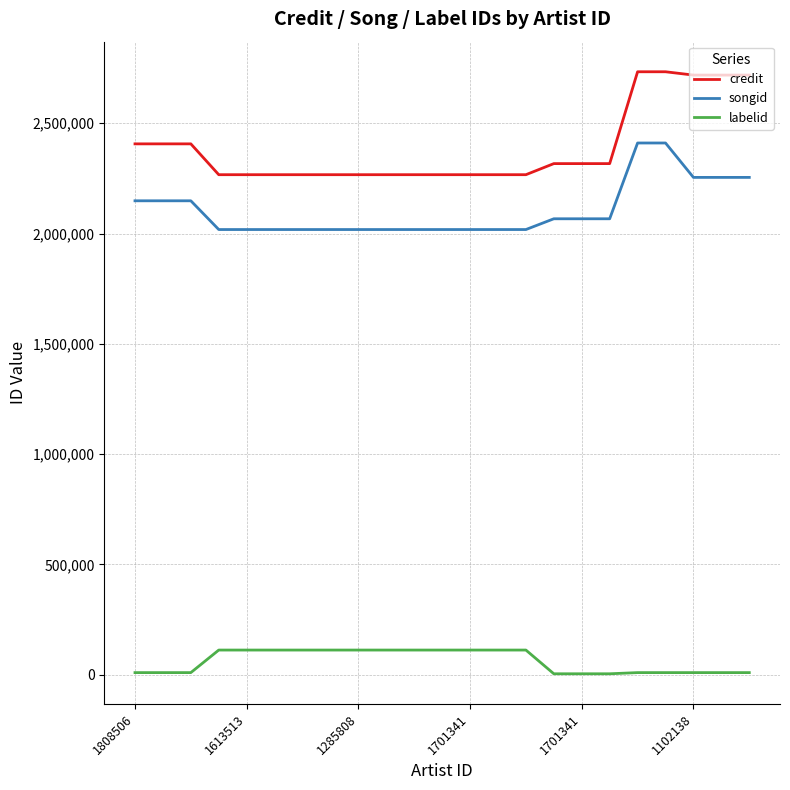

Rank the series by their maximum value, from lowest to highest.

labelid, songid, credit